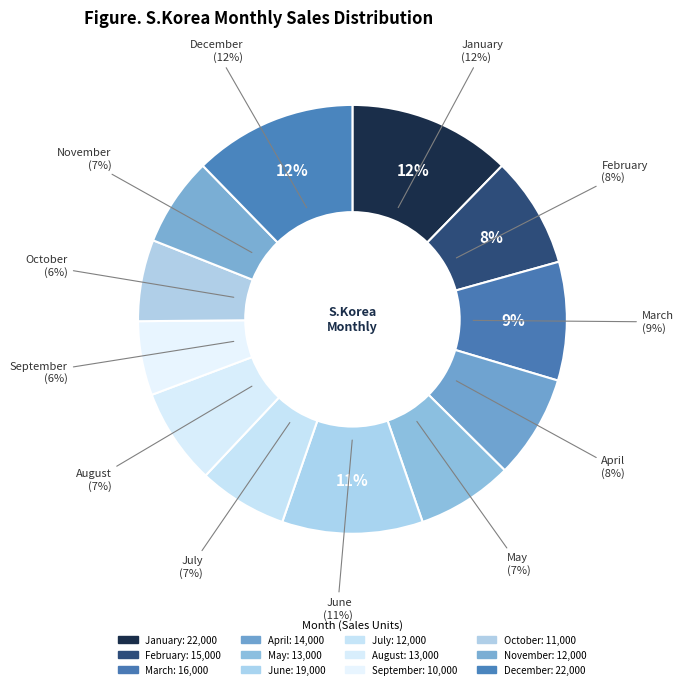

How much of the chart is everything except April?

92.2%